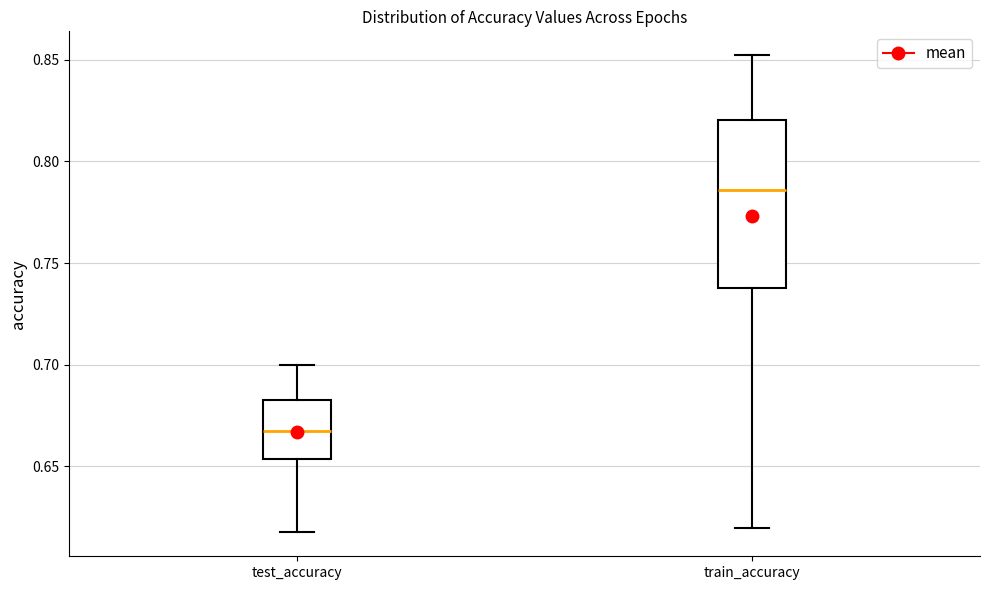

Where does the median line of the box for train_accuracy sit on the y-axis? The values are not printed on the chart, so give them approximately, as read against the axis.

0.785